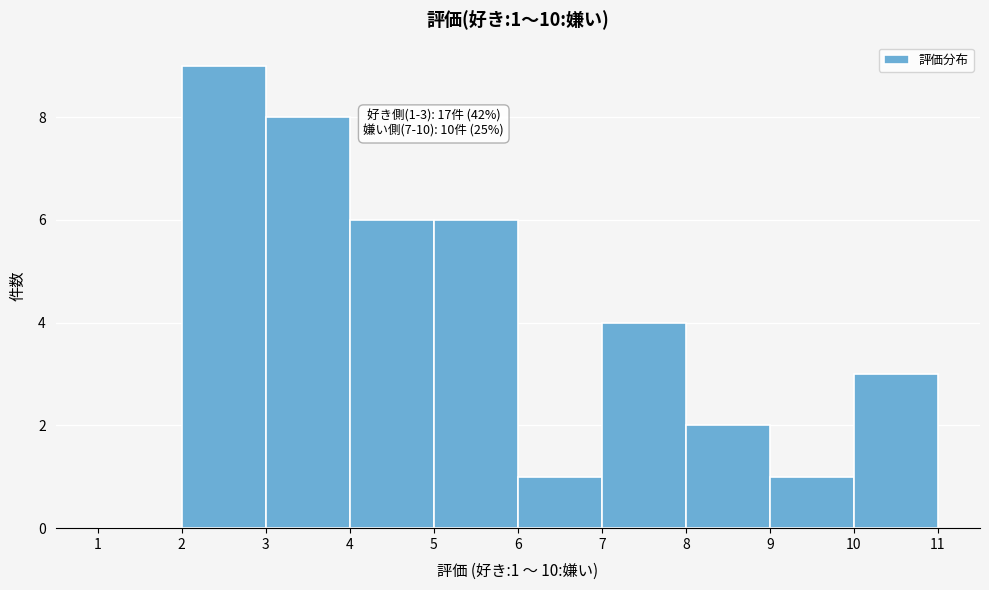

Which range on the x-axis has the tallest bar?

2 to 3